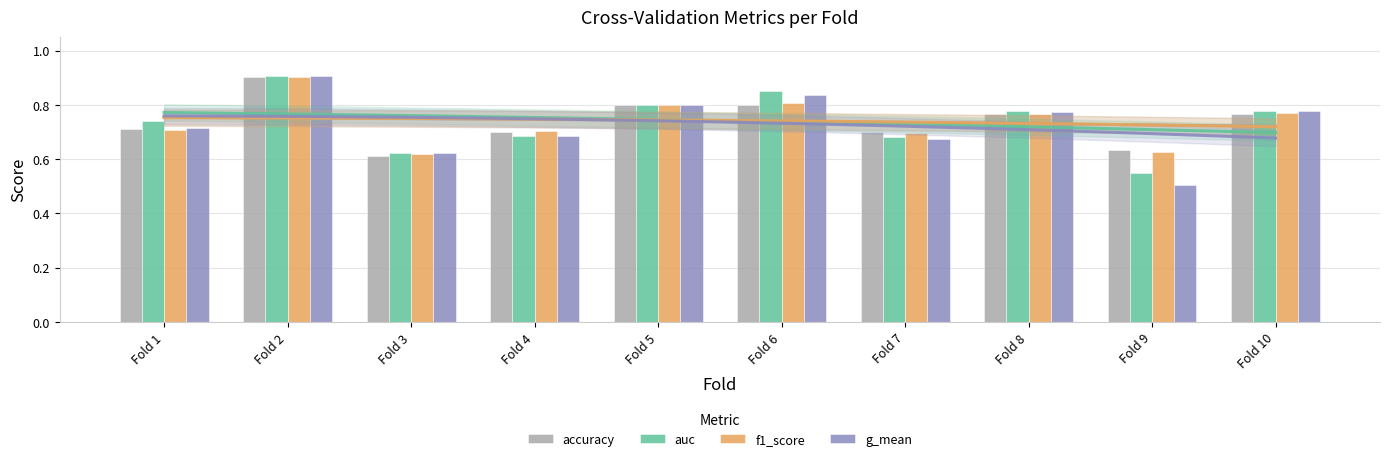

How many data points does each series have?

10